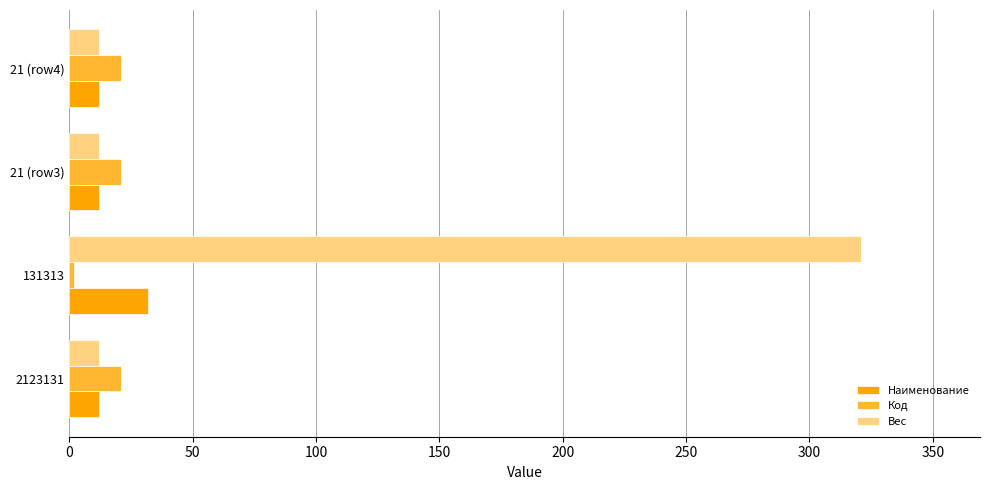

True or false: Наименование has a value of 32 at 131313.

True